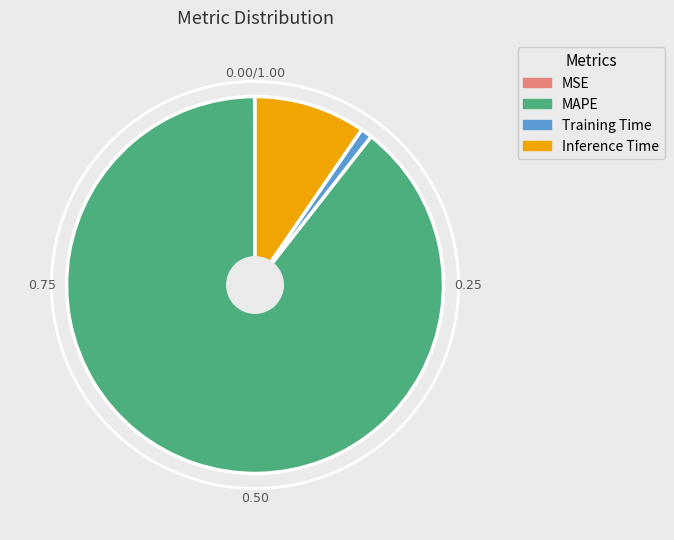

What is the largest slice in the pie chart?

MAPE